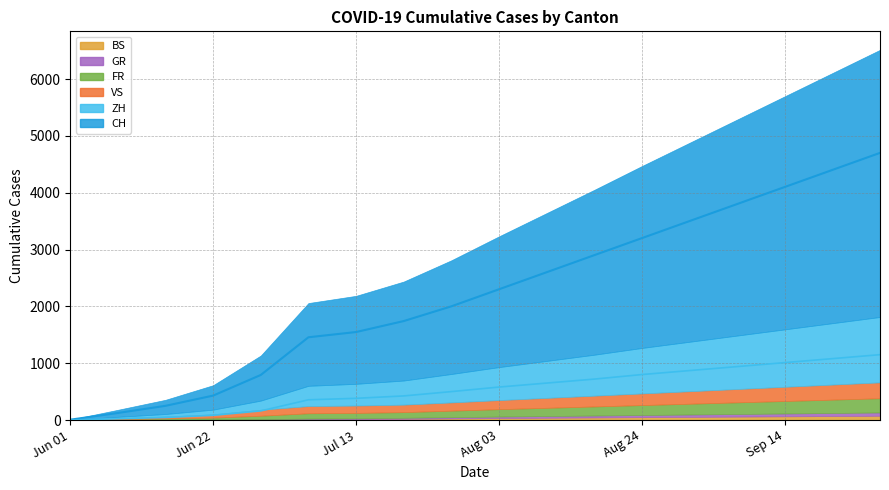

True or false: BS and VS cross at least once.

False